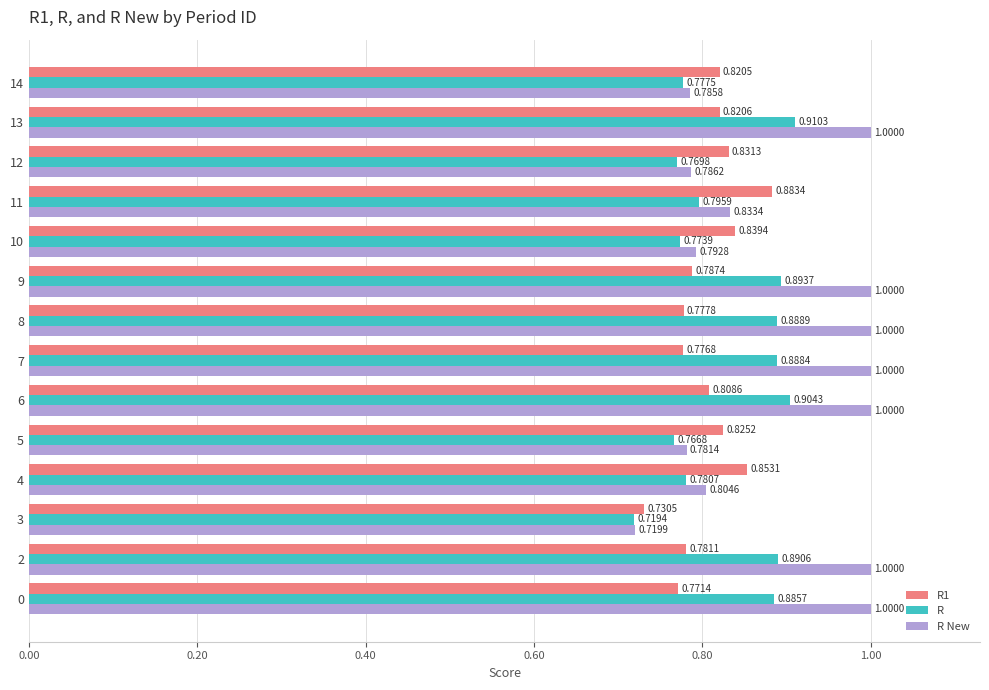

What is the sum of the R1 values at 0 and 9?

1.6